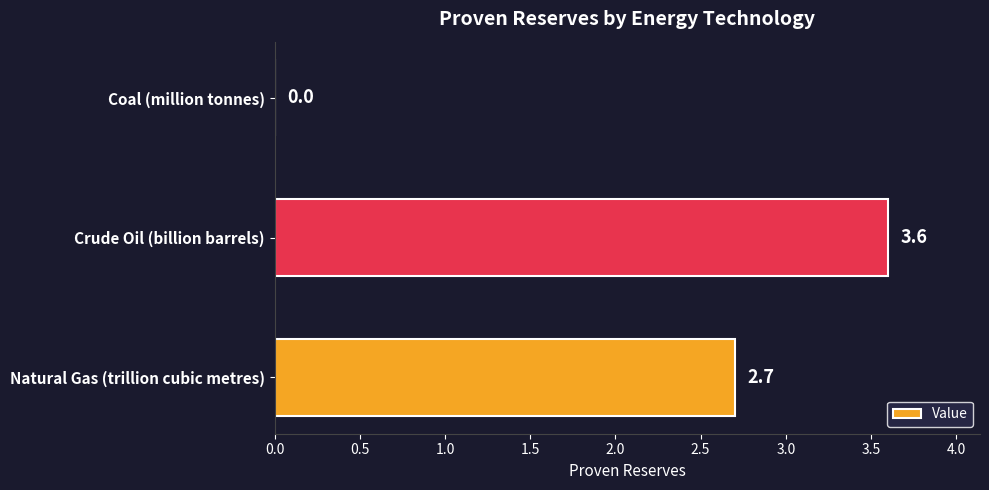

What is the sum of all values?

6.3